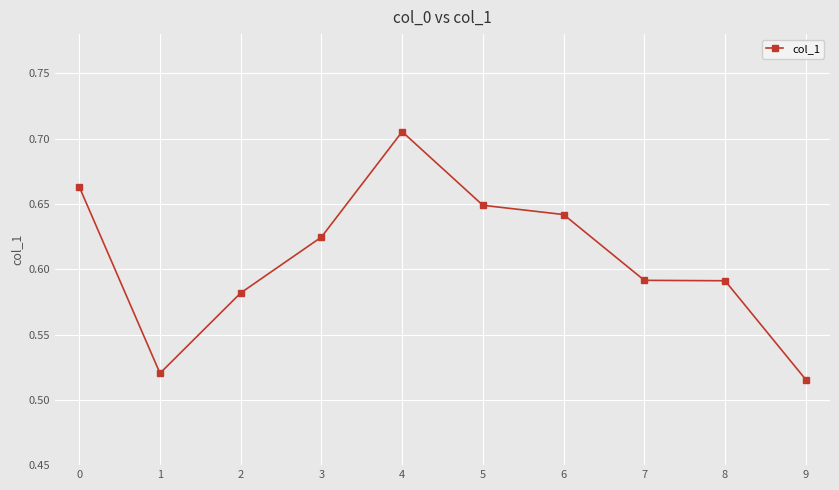

The chart shows a value of 0.3 at 7. True or false?

False